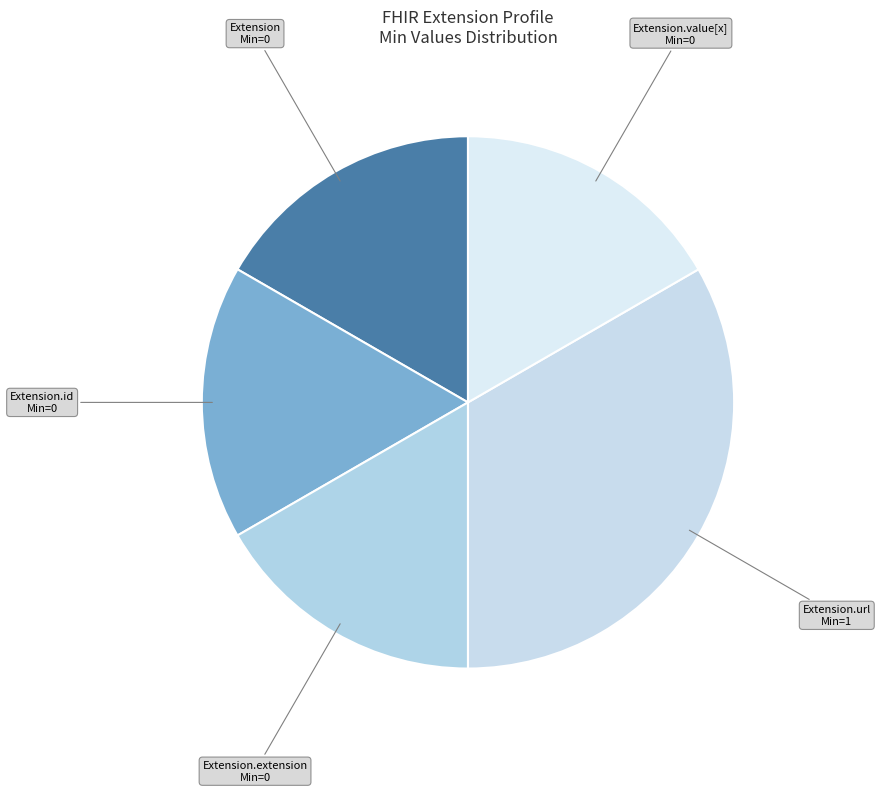

Count the number of slices in the pie.

5